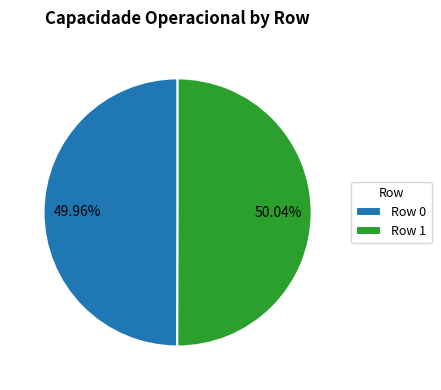

Is there a majority slice in this chart?

Yes